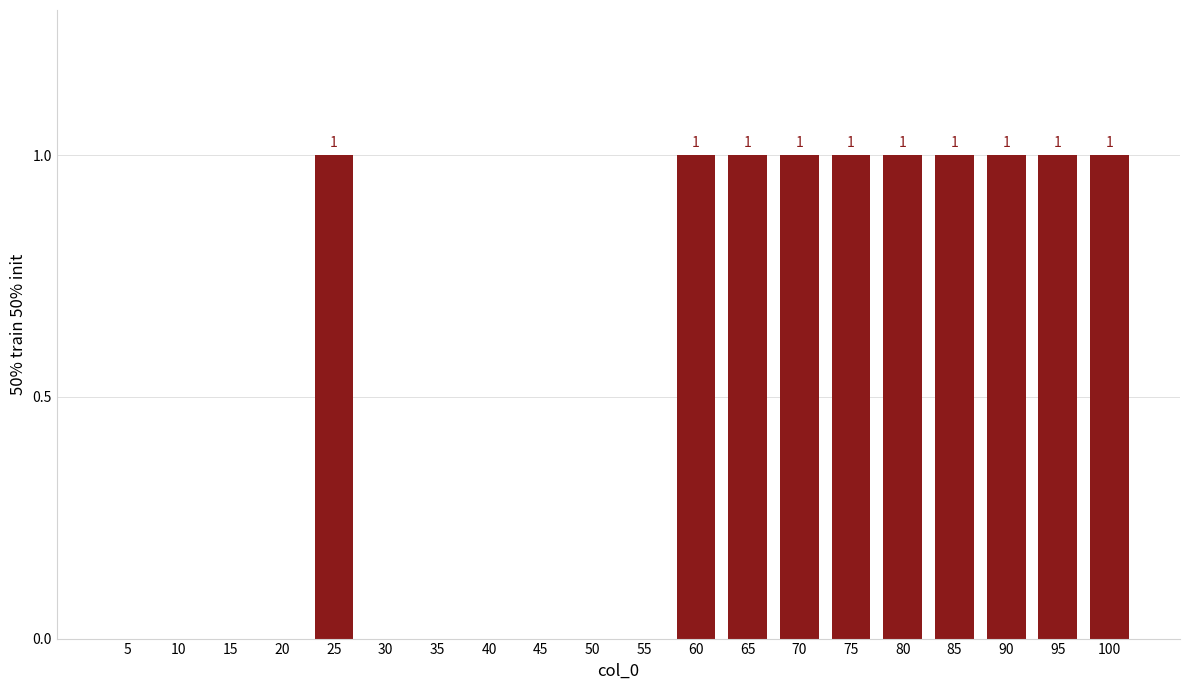

Which has a higher value, 80 or 55?

80